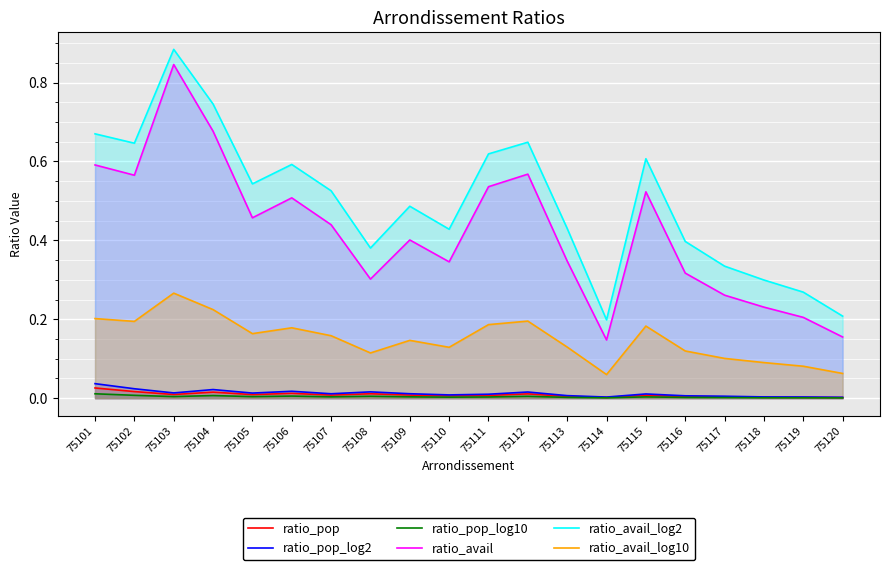

The ratio_pop_log2 series shows 0.0 at 75104. True or false?

True